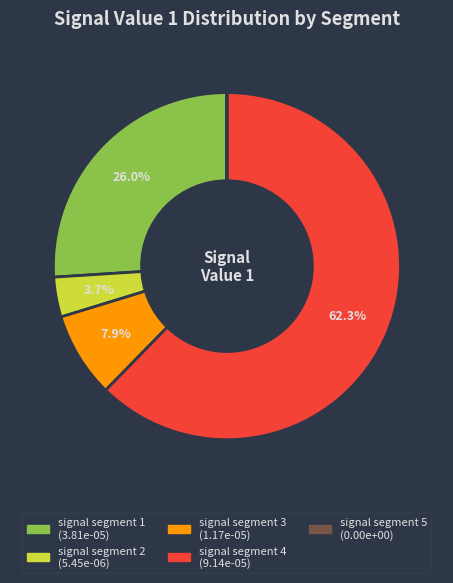

What is the largest slice in the pie chart?

signal segment 4